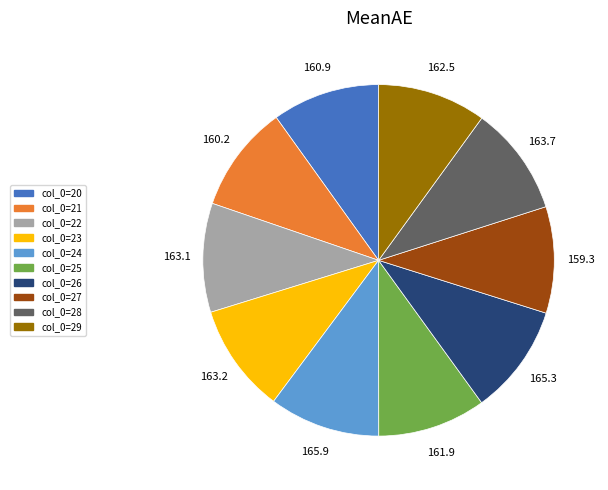

Is it true that col_0=29 is 10% of the pie?

True